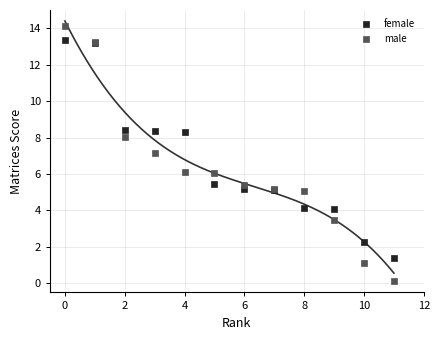

Which series contains the highest Y value?

male